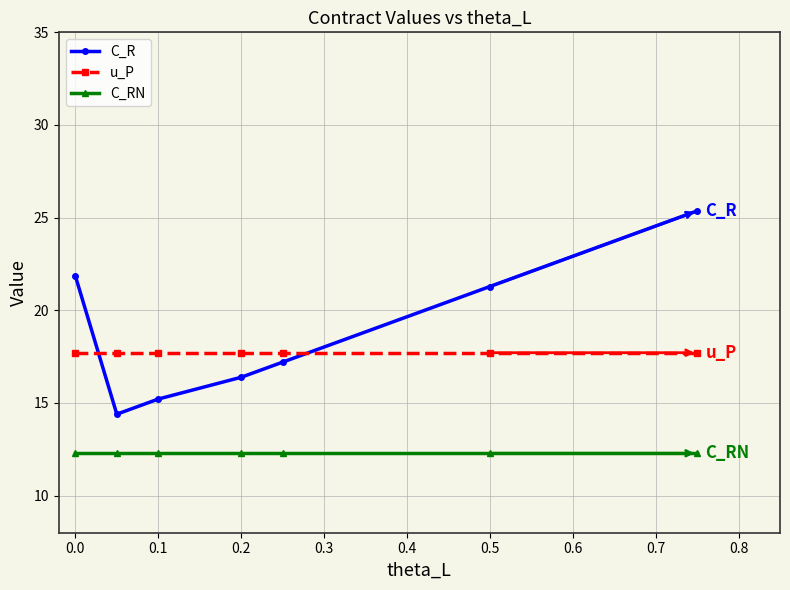

What is the difference between the second highest and minimum values in the C_R series?

7.5